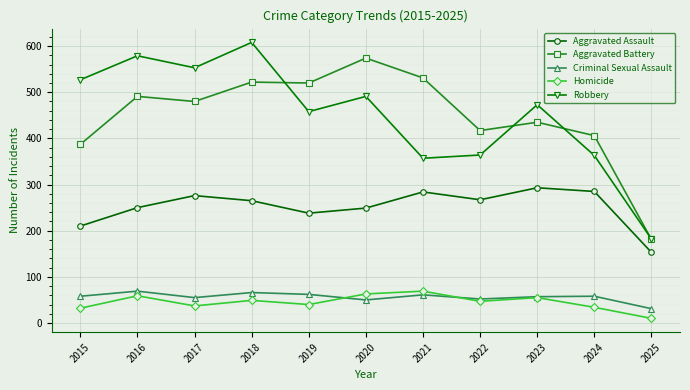

Is the value of Aggravated Battery at 2023 greater than the value of Robbery at 2019?

No